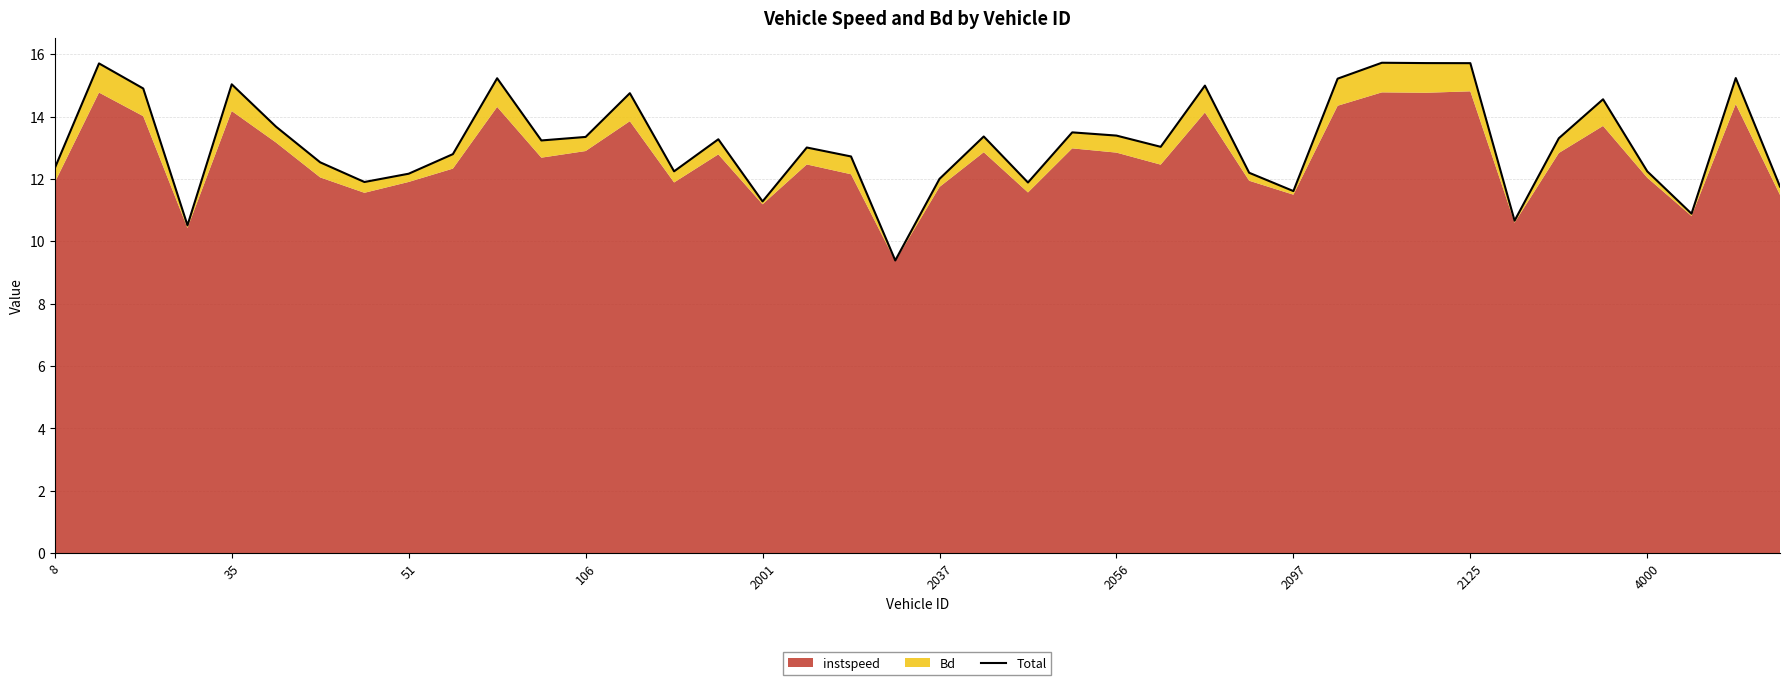

Which label corresponds to the largest value in the chart?

30